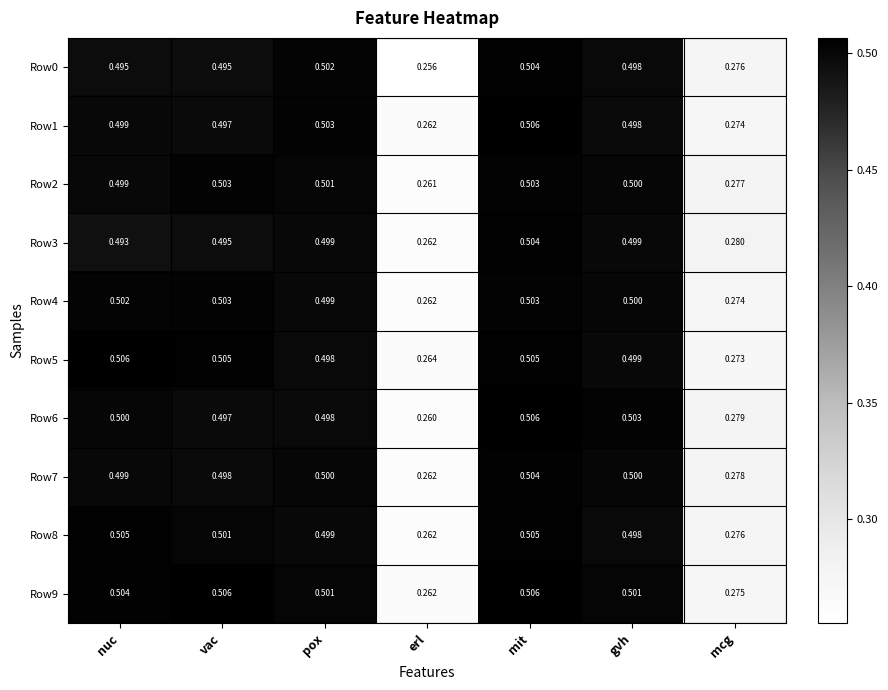

At which label is Row1 closest to 0?

erl